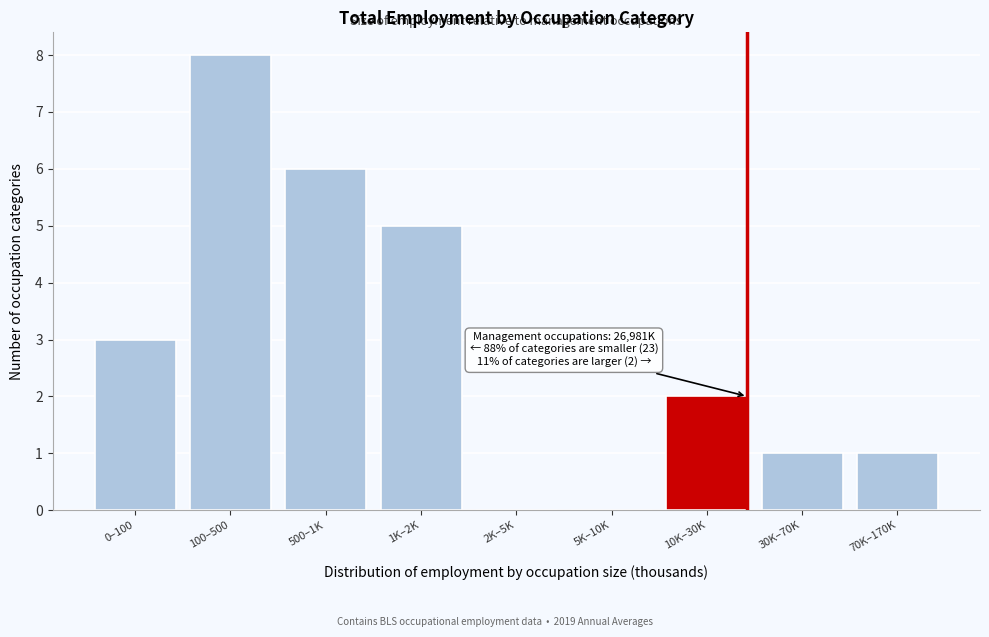

Reading right to left, list all the values displayed in this chart.

70K–170K=1	30K–70K=1	10K–30K=2	5K–10K=0	2K–5K=0	1K–2K=5	500–1K=6	100–500=8	0–100=3